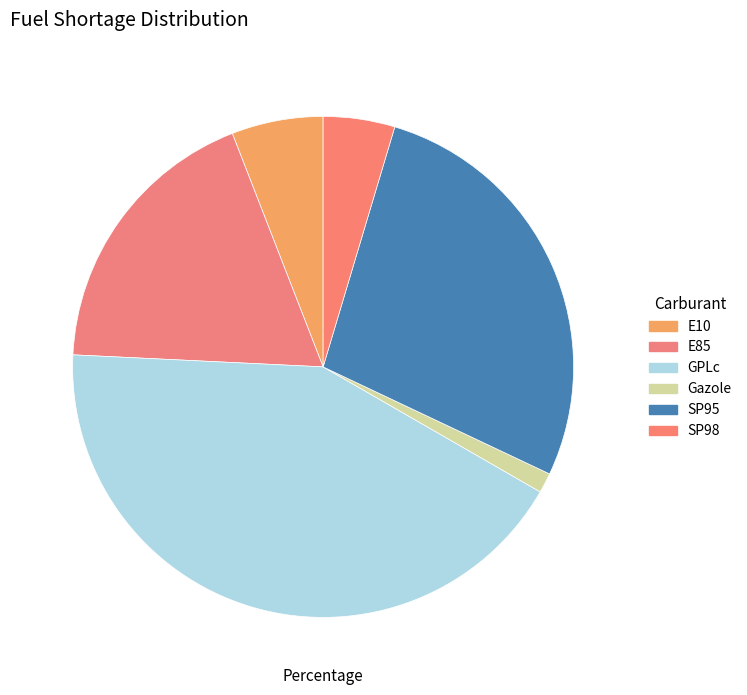

Which category has the smallest portion of the pie?

Gazole